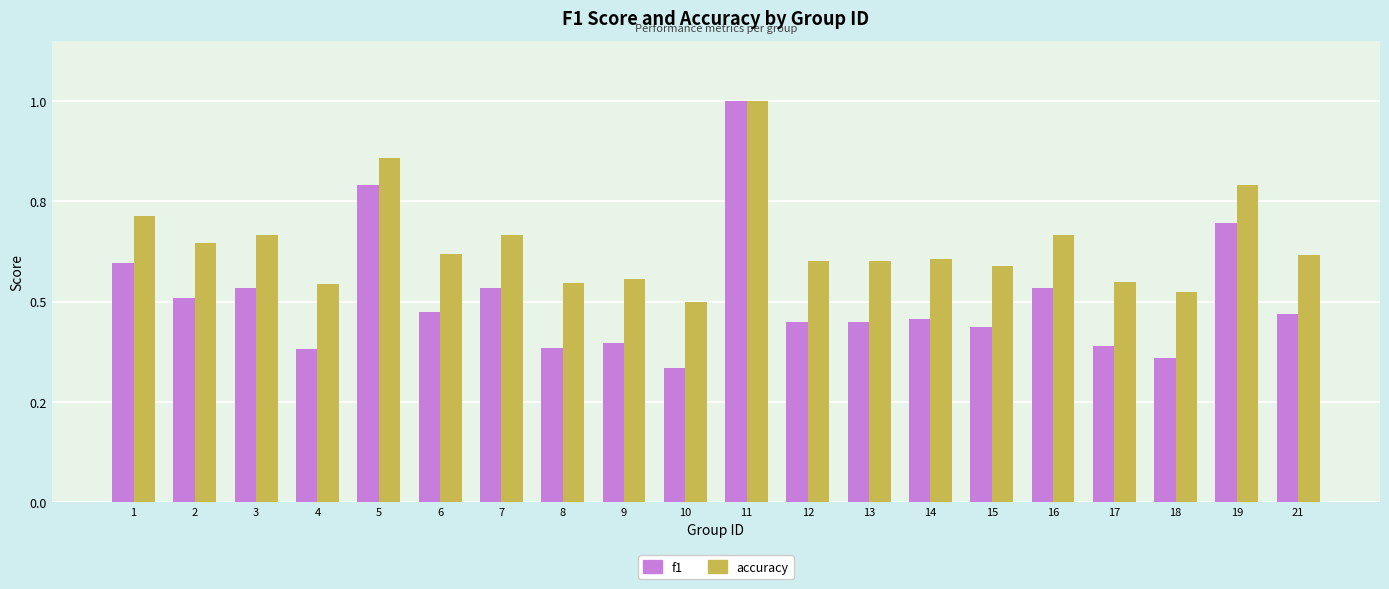

Which series has the largest total across all categories?

accuracy